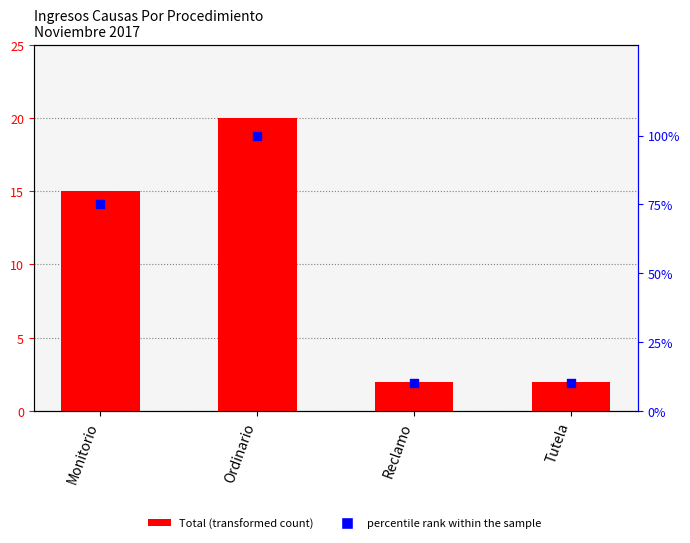

What are all the series names shown in the legend?

Total, percentile rank within the sample